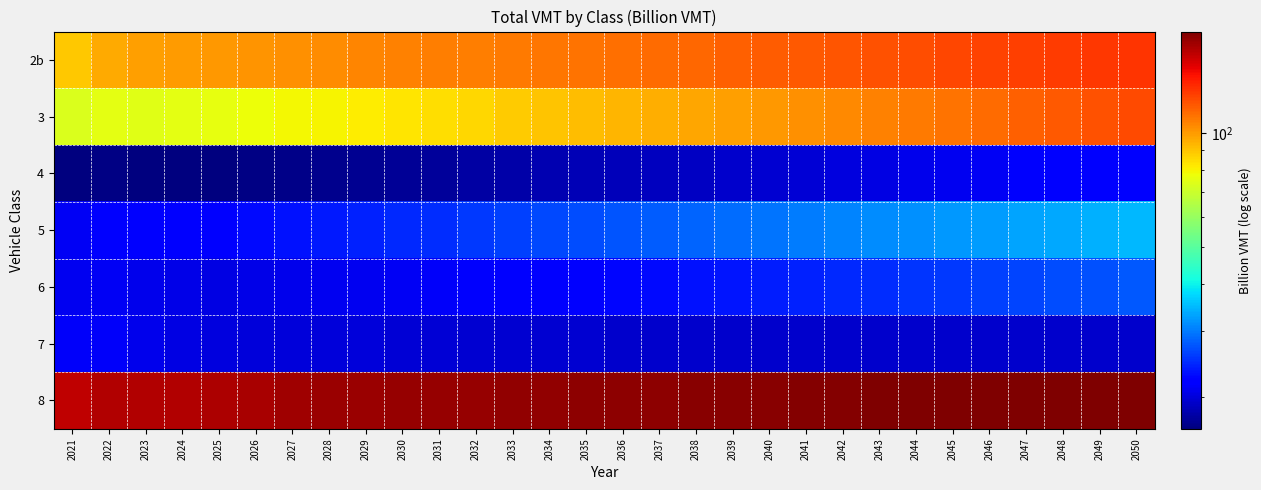

Reading right to left, what are all the values shown in this chart?

2b: 2050=130.6	2049=129.2	2048=127.8	2047=126.3	2046=125.0	2045=123.7	2044=122.5	2043=121.1	2042=119.7	2041=118.3	2040=117.0	2039=115.9	2038=114.6	2037=113.5	2036=112.5	2035=111.4	2034=110.4	2033=109.4	2032=108.3	2031=107.4	2030=106.6	2029=105.5	2028=104.2	2027=102.8	2026=101.4	2025=100.5	2024=100.1	2023=98.8	2022=96.0	2021=89.4
3: 2050=123.3	2049=120.5	2048=118.1	2047=115.8	2046=113.4	2045=111.2	2044=109.2	2043=107.3	2042=105.3	2041=103.2	2040=101.1	2039=99.1	2038=97.3	2037=95.4	2036=93.5	2035=91.8	2034=89.9	2033=88.1	2032=86.2	2031=84.2	2030=82.5	2029=81.1	2028=80.0	2027=78.8	2026=77.6	2025=76.2	2024=75.1	2023=74.7	2022=75.1	2021=73.5
4: 2050=22.5	2049=22.1	2048=21.8	2047=21.6	2046=21.3	2045=21.0	2044=20.8	2043=20.5	2042=20.2	2041=19.9	2040=19.7	2039=19.5	2038=19.2	2037=19.0	2036=18.7	2035=18.6	2034=18.3	2033=18.1	2032=17.9	2031=17.6	2030=17.4	2029=17.3	2028=17.1	2027=16.9	2026=16.7	2025=16.6	2024=16.5	2023=16.6	2022=16.8	2021=16.5
5: 2050=34.6	2049=34.0	2048=33.5	2047=33.1	2046=32.6	2045=32.1	2044=31.7	2043=31.2	2042=30.6	2041=30.1	2040=29.5	2039=29.0	2038=28.5	2037=28.0	2036=27.5	2035=27.0	2034=26.5	2033=26.0	2032=25.5	2031=25.0	2030=24.6	2029=24.2	2028=23.8	2027=23.3	2026=22.9	2025=22.4	2024=22.1	2023=21.9	2022=21.8	2021=21.2
6: 2050=27.6	2049=27.1	2048=26.8	2047=26.4	2046=26.0	2045=25.7	2044=25.4	2043=25.0	2042=24.6	2041=24.2	2040=23.9	2039=23.6	2038=23.3	2037=23.0	2036=22.7	2035=22.4	2034=22.2	2033=22.0	2032=21.7	2031=21.4	2030=21.2	2029=21.1	2028=20.9	2027=20.7	2026=20.6	2025=20.5	2024=20.5	2023=20.8	2022=21.2	2021=21.1
7: 2050=19.5	2049=19.4	2048=19.4	2047=19.5	2046=19.5	2045=19.5	2044=19.5	2043=19.5	2042=19.5	2041=19.5	2040=19.5	2039=19.5	2038=19.5	2037=19.5	2036=19.5	2035=19.6	2034=19.6	2033=19.7	2032=19.7	2031=19.8	2030=19.8	2029=19.9	2028=20.0	2027=20.1	2026=20.1	2025=20.2	2024=20.4	2023=20.8	2022=21.4	2021=21.5
8: 2050=185.7	2049=185.1	2048=184.9	2047=184.9	2046=184.7	2045=184.6	2044=184.4	2043=184.0	2042=183.3	2041=182.6	2040=181.9	2039=181.3	2038=180.7	2037=180.0	2036=179.4	2035=179.0	2034=178.3	2033=177.8	2032=177.1	2031=176.1	2030=175.5	2029=175.0	2028=174.0	2027=172.4	2026=170.5	2025=168.2	2024=166.6	2023=166.0	2022=165.8	2021=161.5